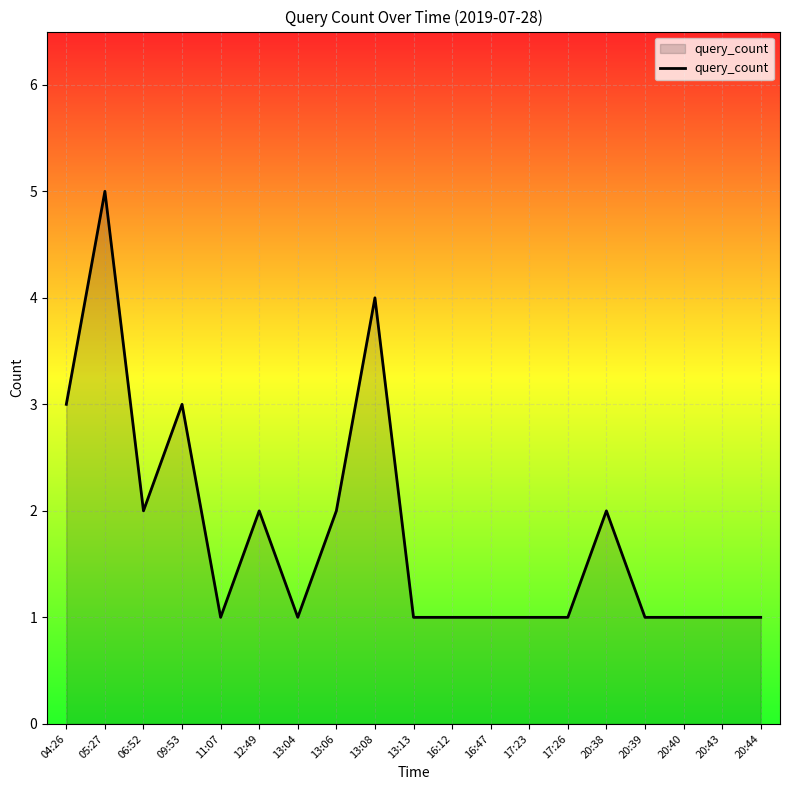

What is the sum of all values?

34